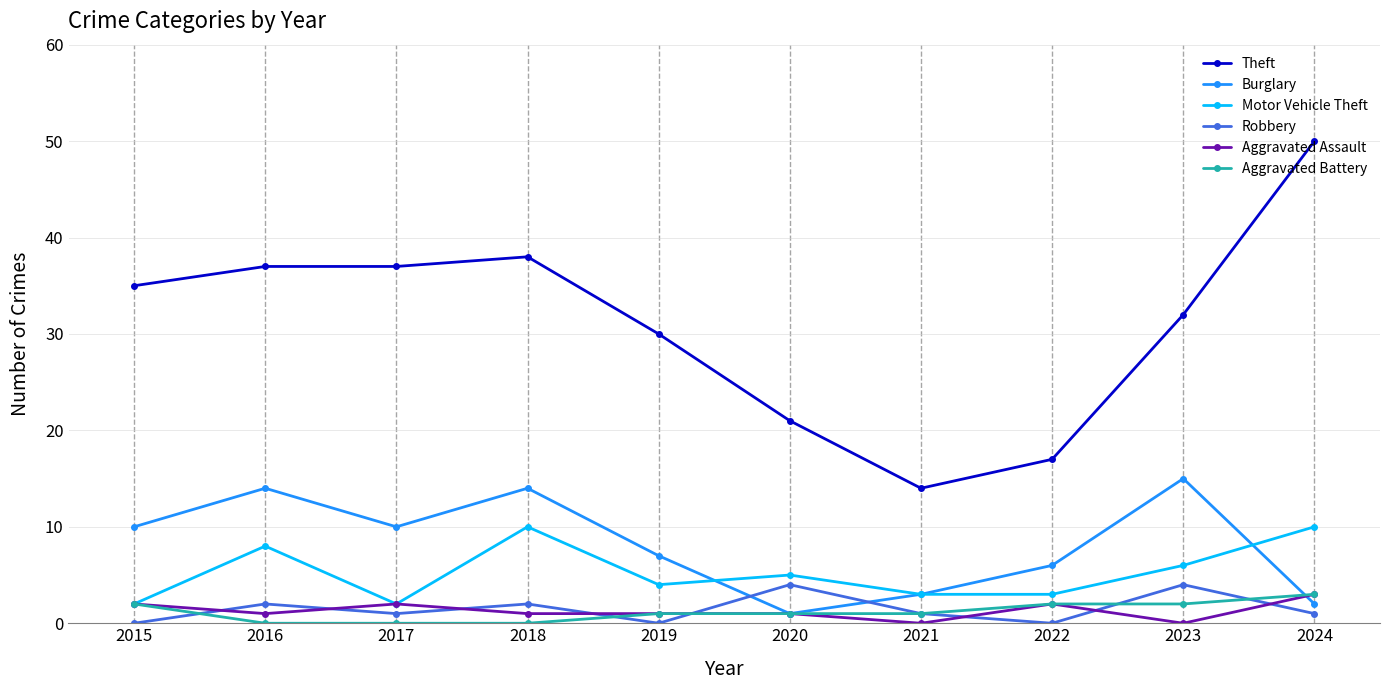

What is the difference between the Theft values at 2022 and 2021?

3